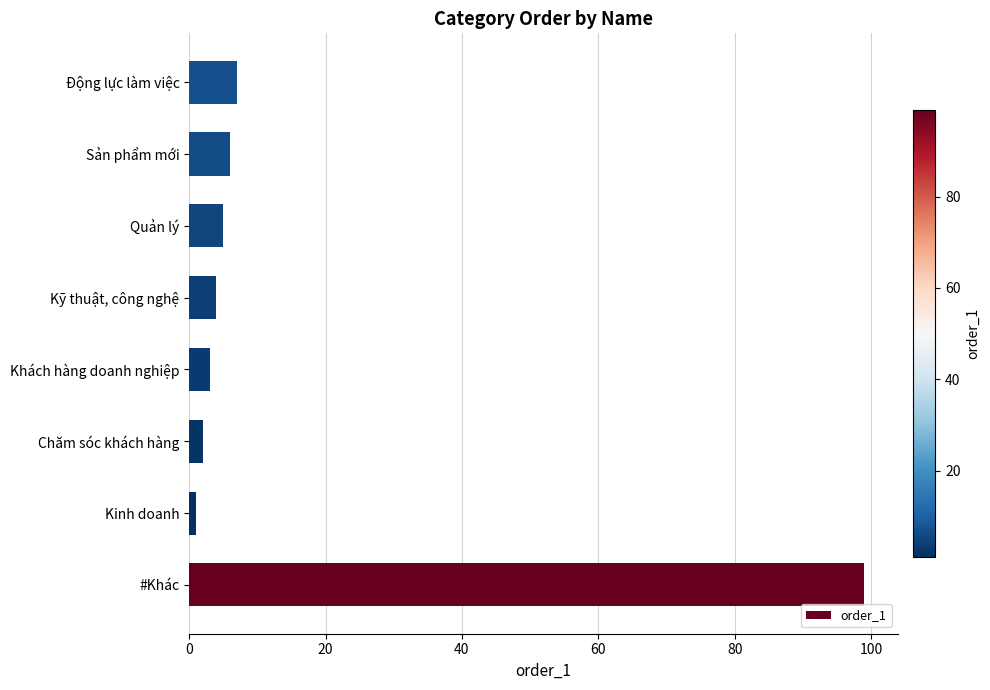

What is the sum of all values?

127